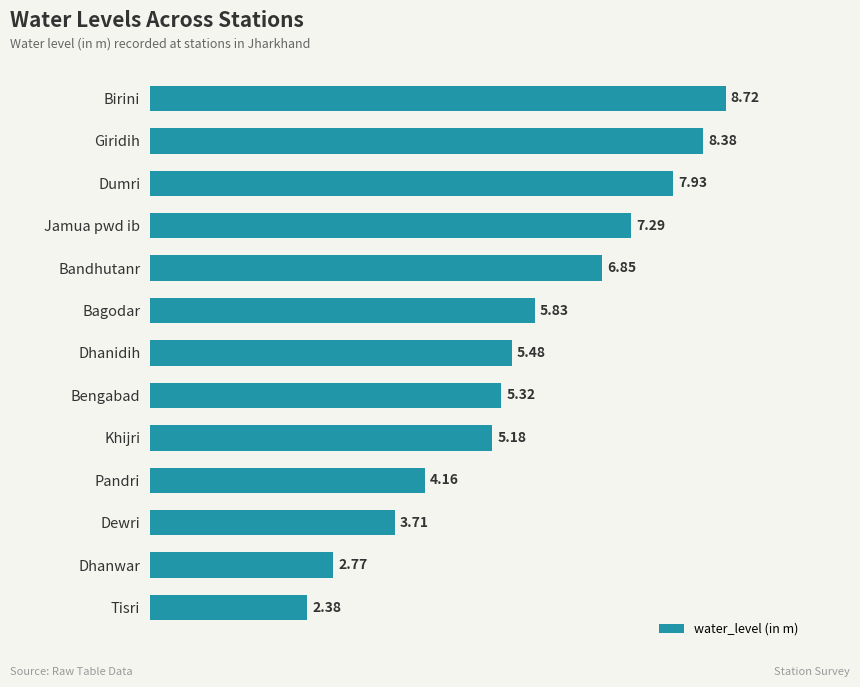

Does the chart contain stacked bars?

No